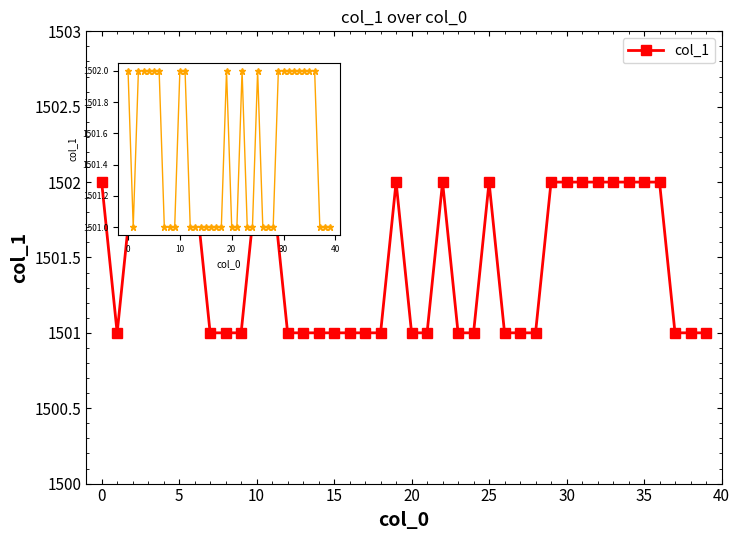

True or false: there are more than 2 points higher than both neighbors.

True